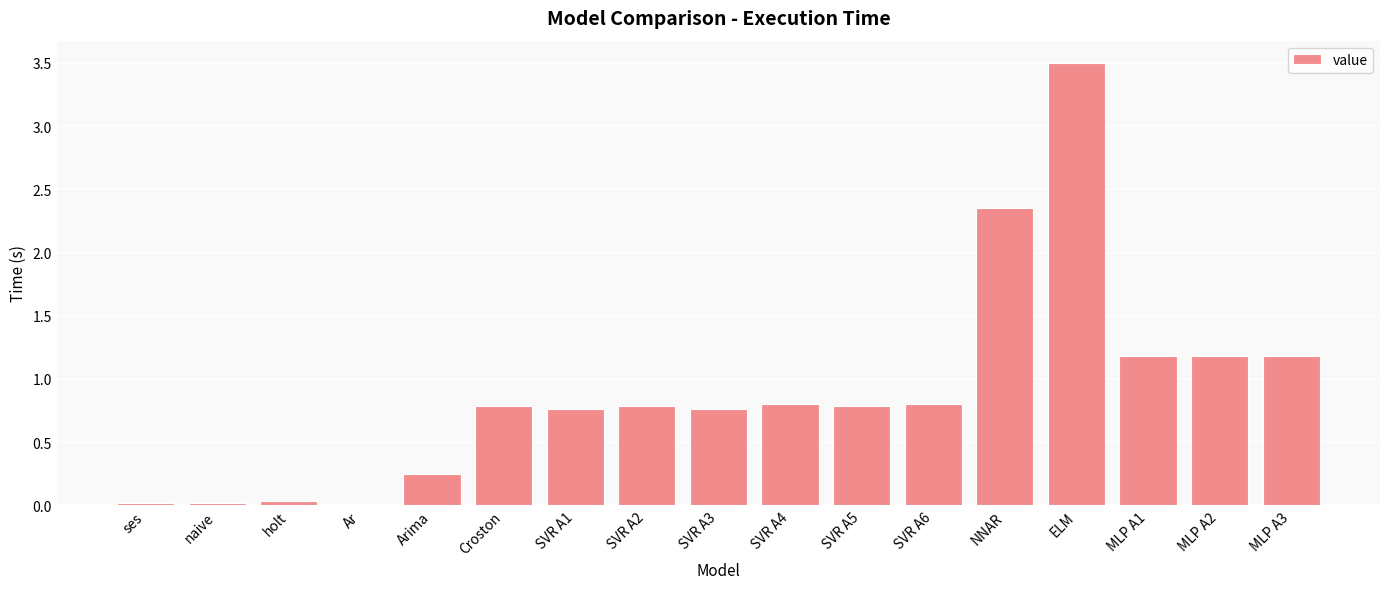

Which has a higher value, SVR A6 or SVR A1?

SVR A6